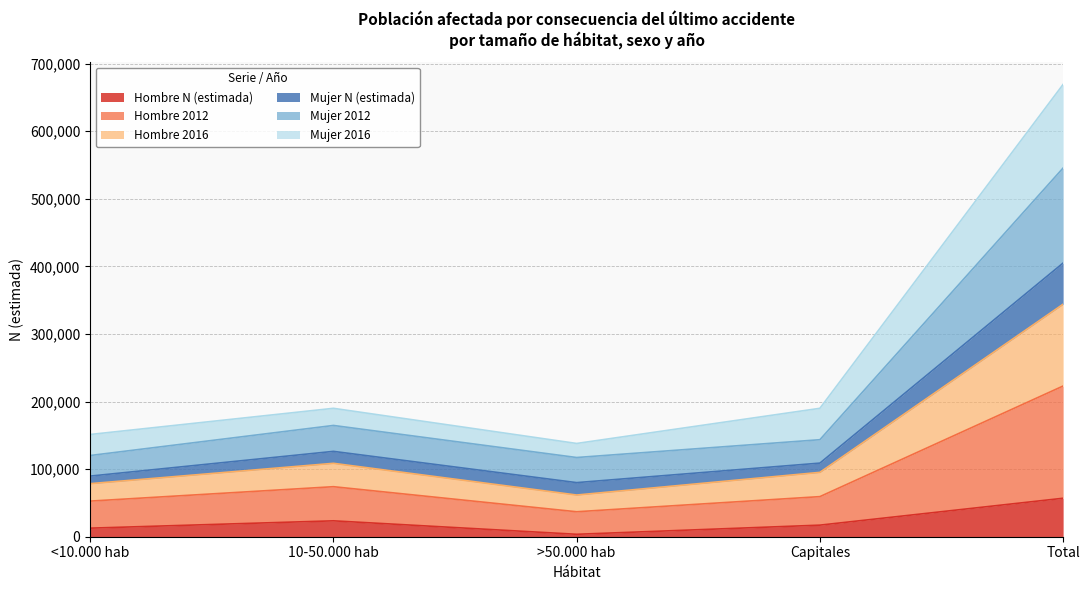

At which category does Hombre 2016 reach its first local peak?

10-50.000 hab